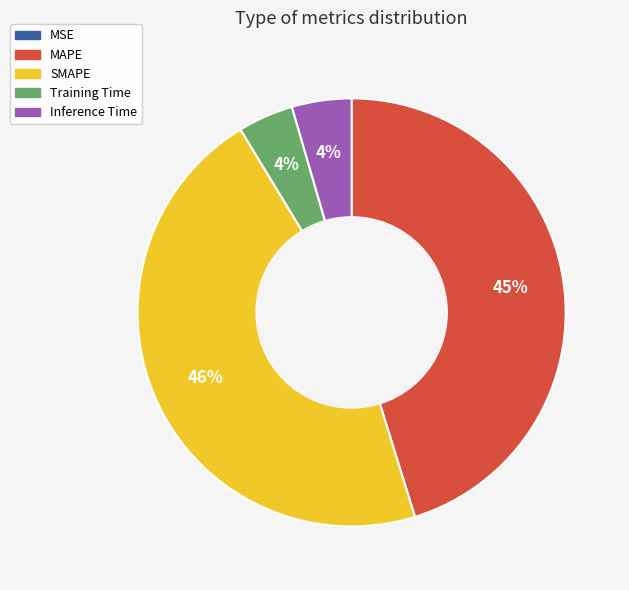

True or false: MAPE accounts for 33% of the total.

False